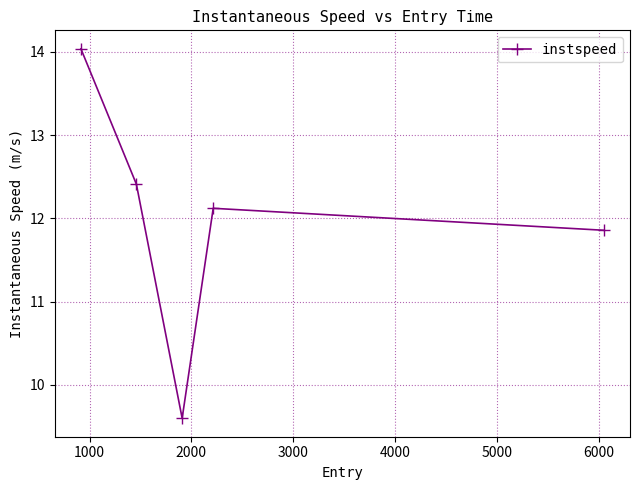

What is the difference between the maximum and minimum values?

4.4